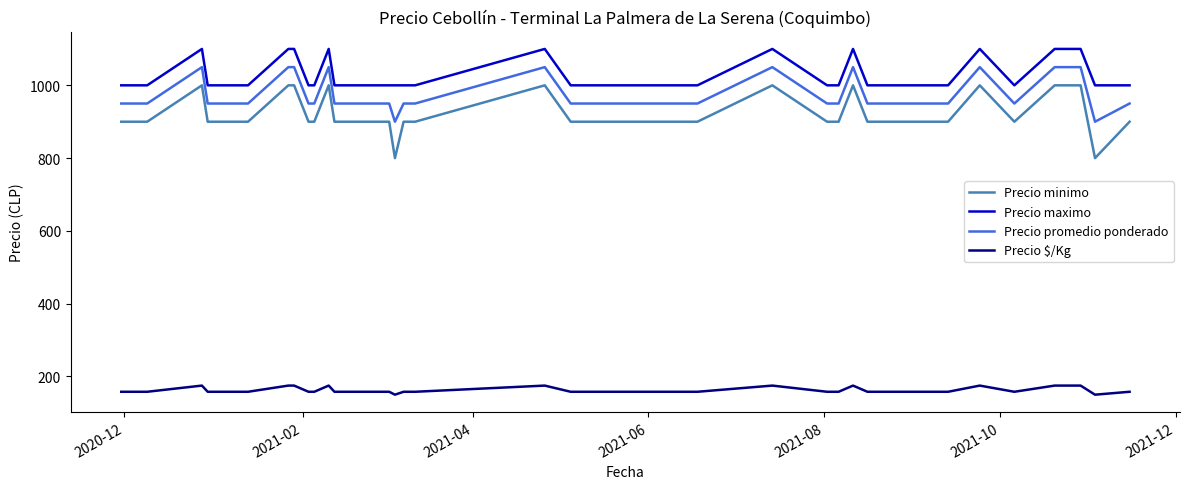

What is the lowest value of the Precio maximo series?

1000